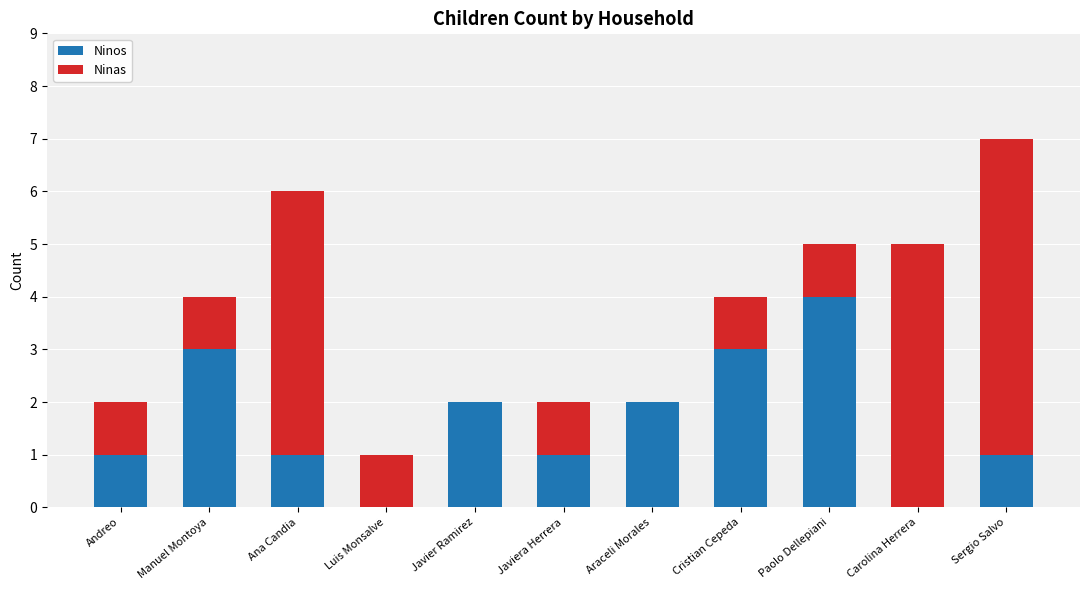

At which label does Ninos reach its peak?

Paolo Dellepiani